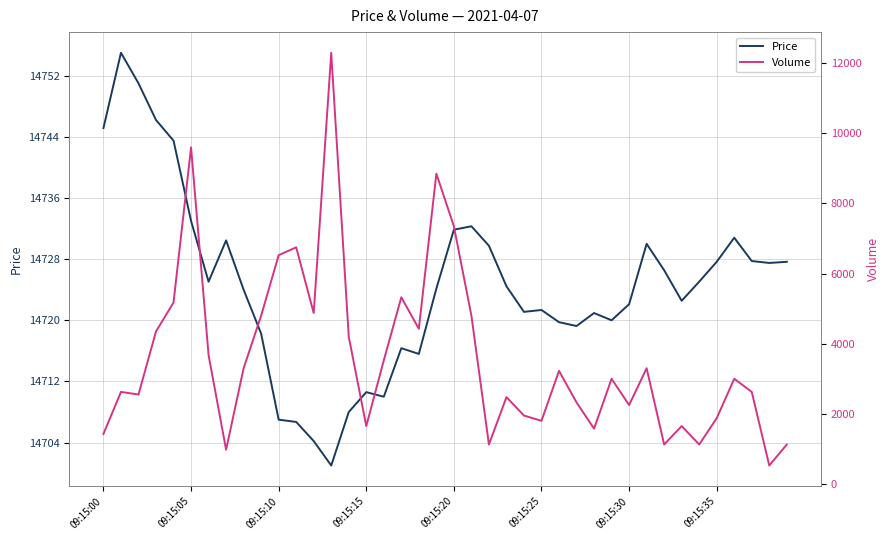

Is it true that Volume equals 1650.0 at 33?

True